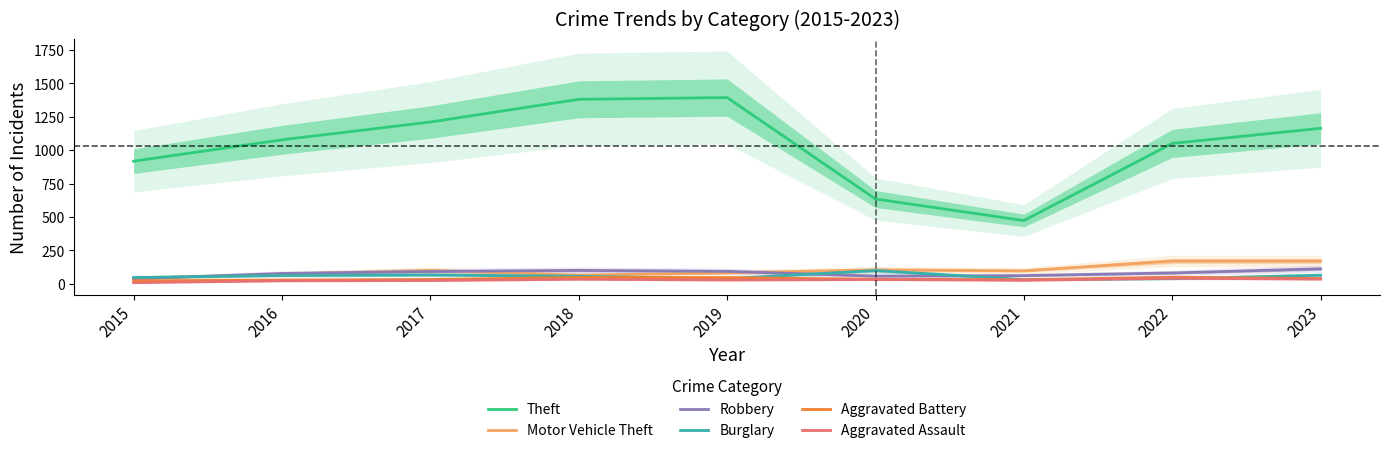

What are all the series names shown in the legend?

Theft, Motor Vehicle Theft, Robbery, Burglary, Aggravated Battery, Aggravated Assault